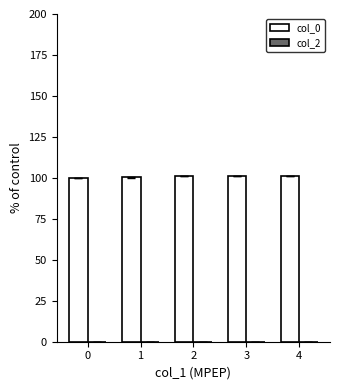

What is the minimum value shown in the chart?

100.0